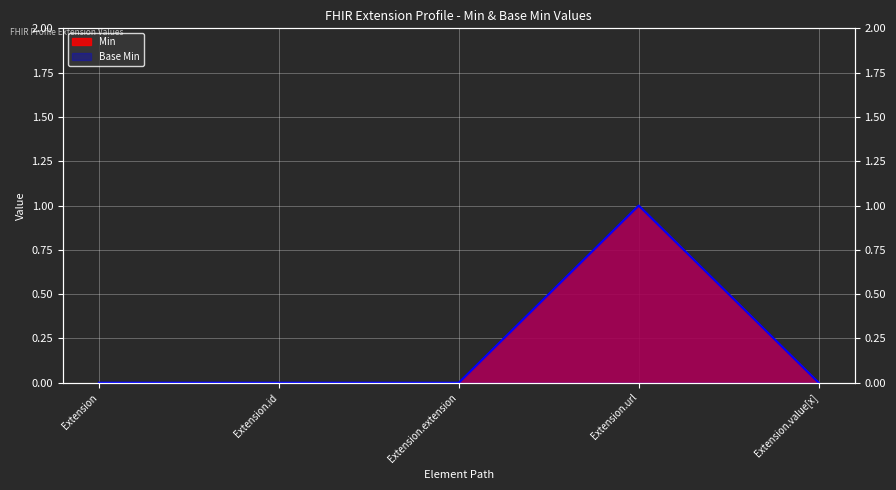

Rank the series by their maximum value, from highest to lowest.

Min, Base Min